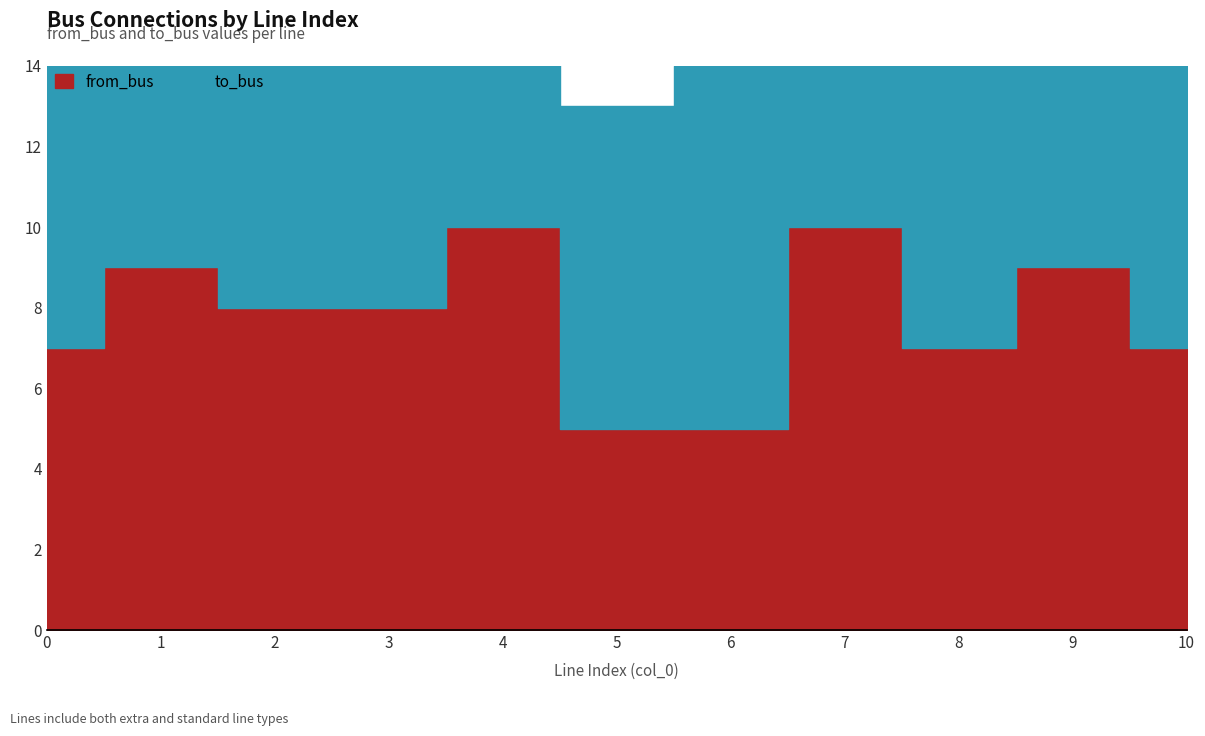

How many lines are shown in the chart?

2